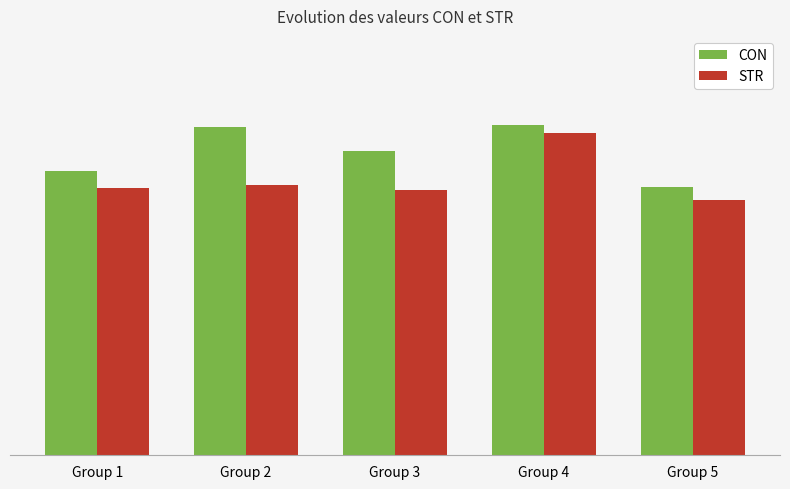

What are all the series names shown in the legend?

CON, STR